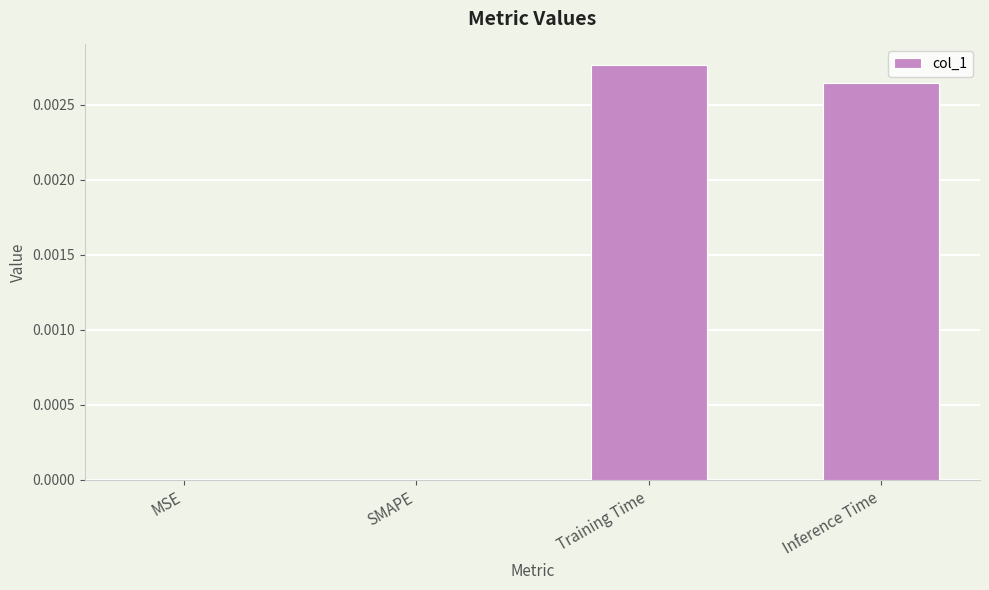

Which category has the highest value across all series?

Training Time